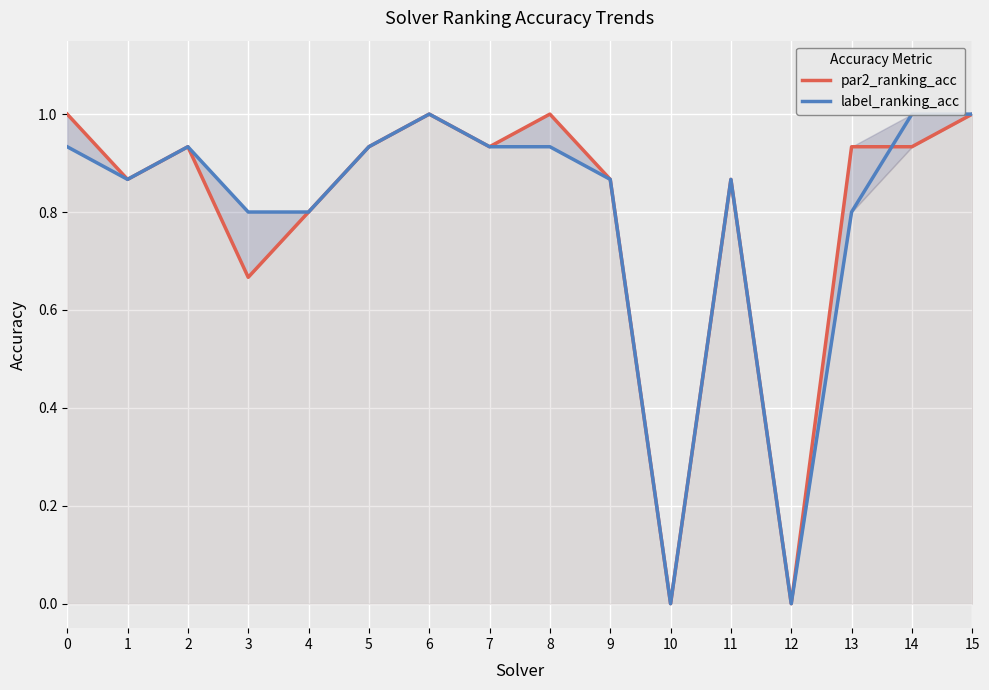

What are all the series names shown in the legend?

par2_ranking_acc, label_ranking_acc